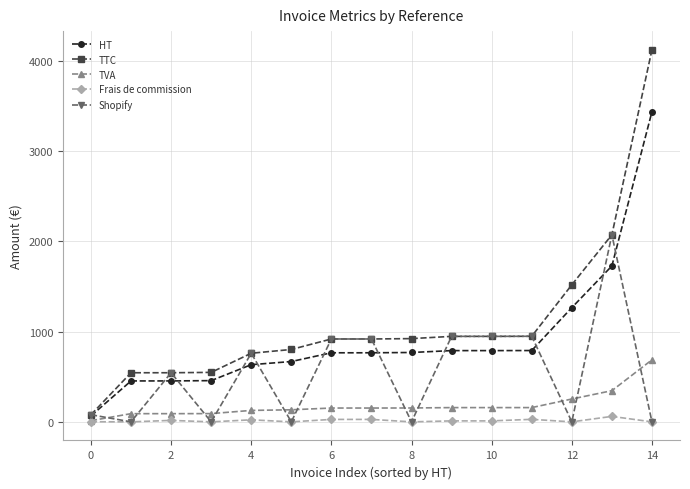

What is the value of the TTC point at the 10th from the left?

946.9